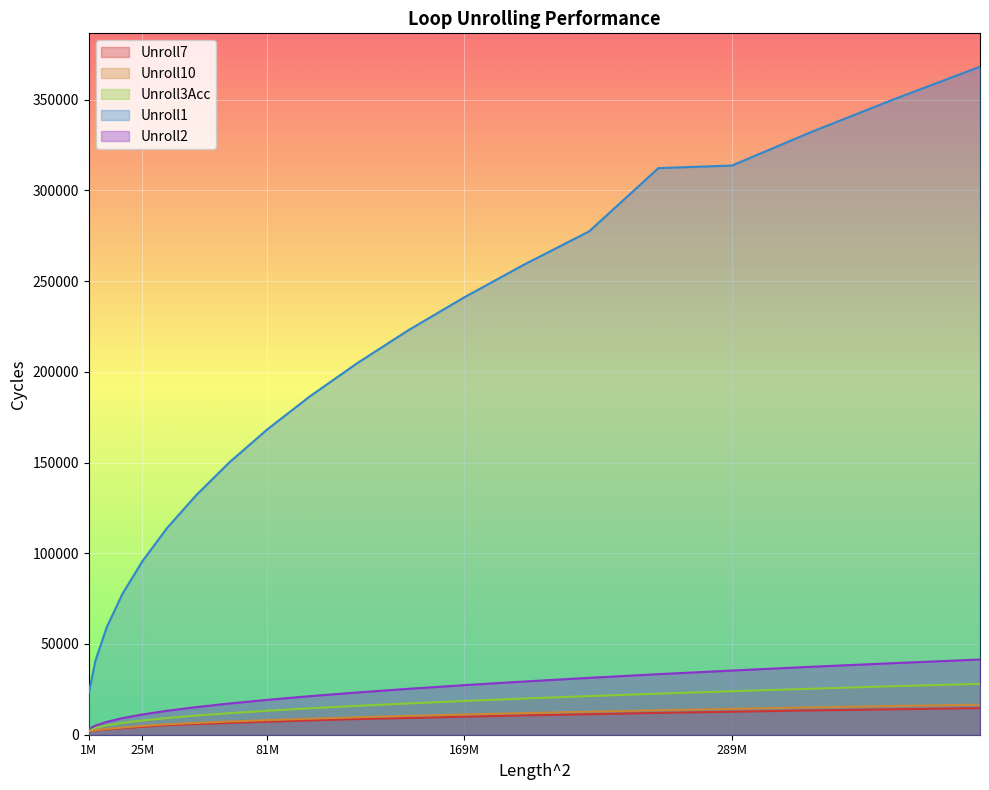

Count the number of categories in the chart.

20